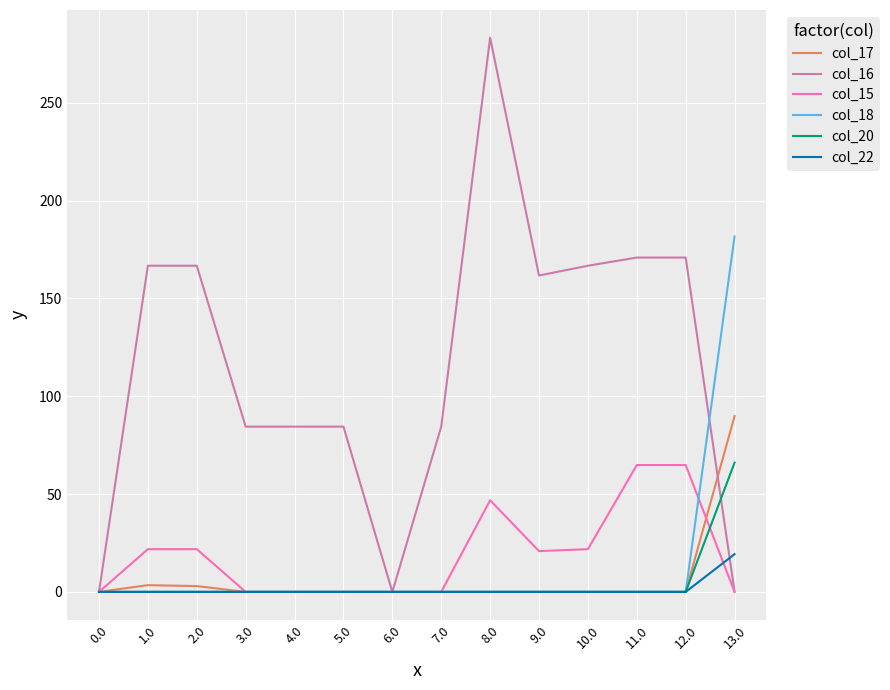

How many categories are shown in the chart?

14